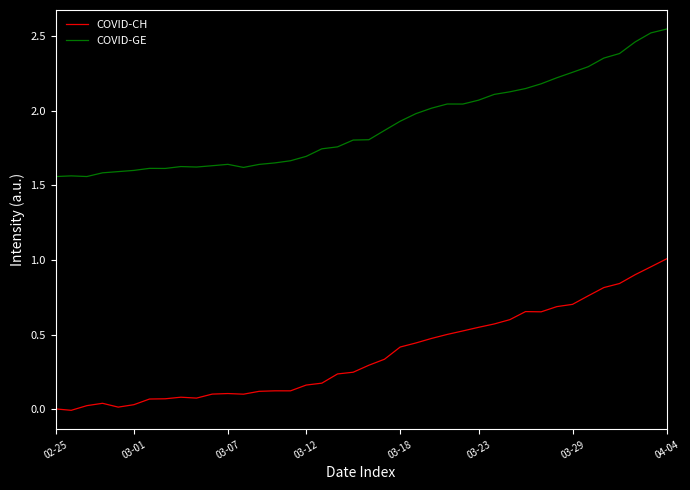

Rank the series by their maximum value, from lowest to highest.

COVID-CH, COVID-GE